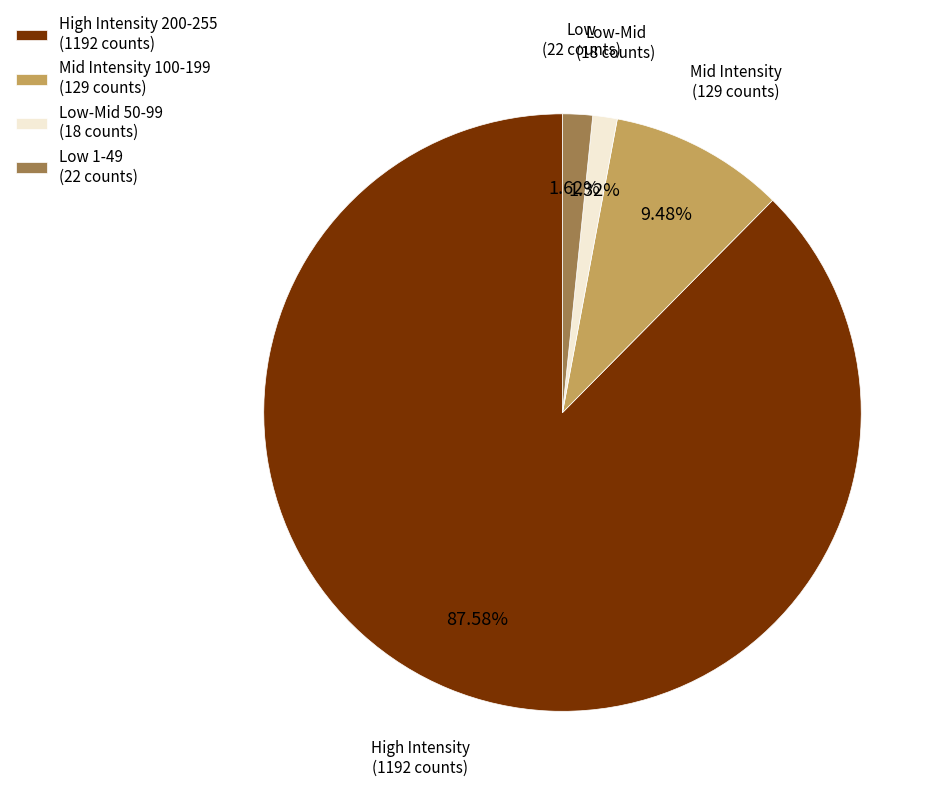

Does High Intensity 200-255 (1192 counts) represent more than half of the total?

Yes